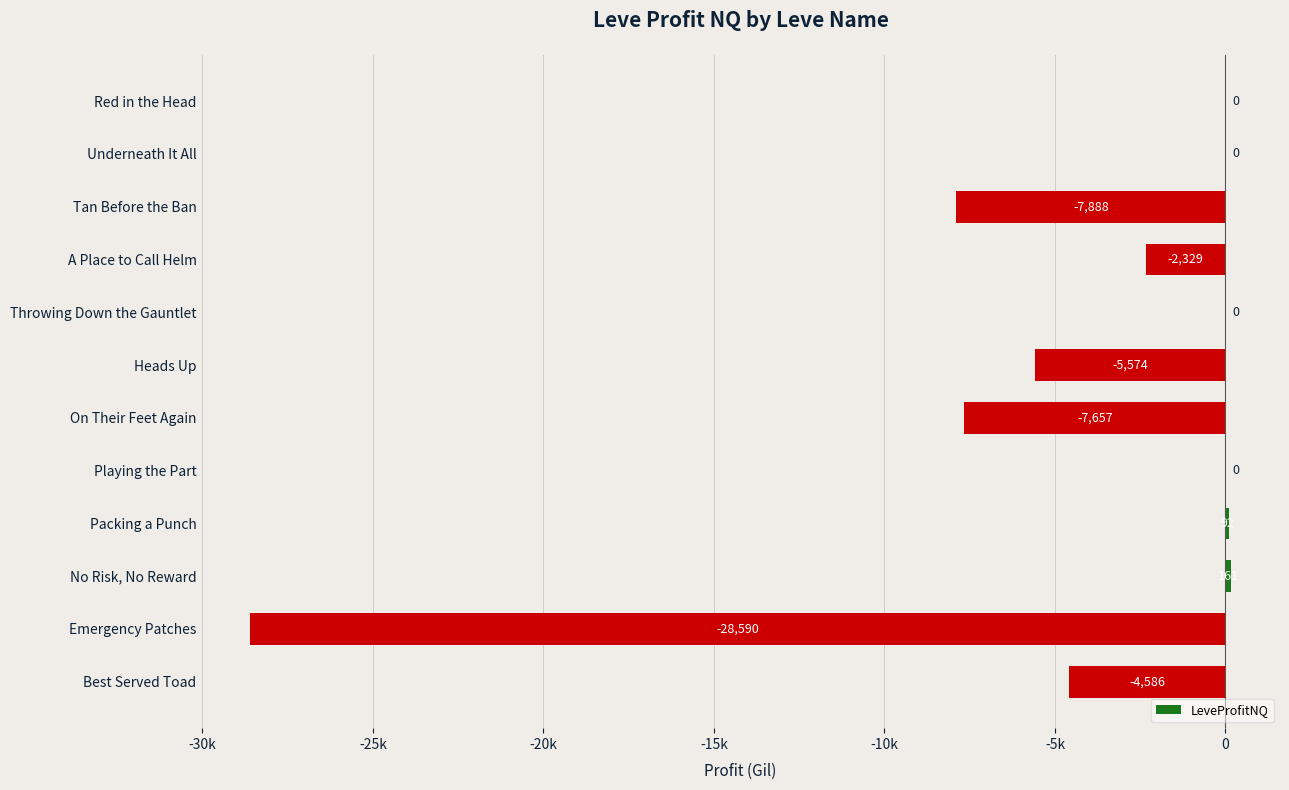

How many values are above zero?

2